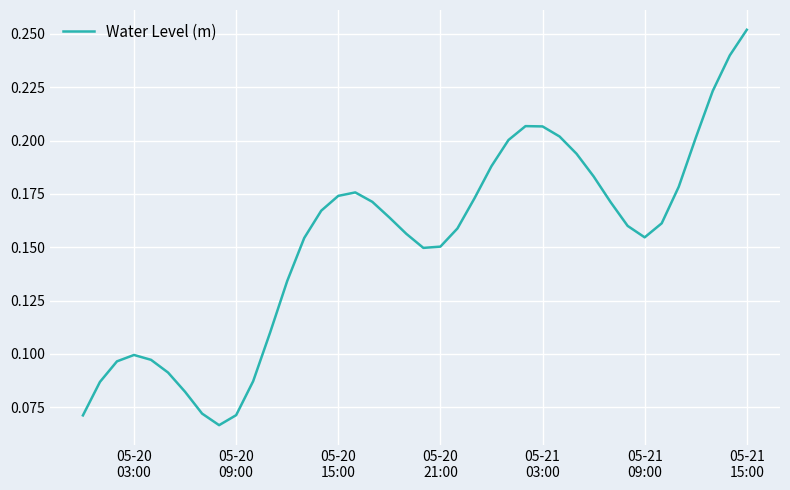

How many lines are shown in the chart?

1